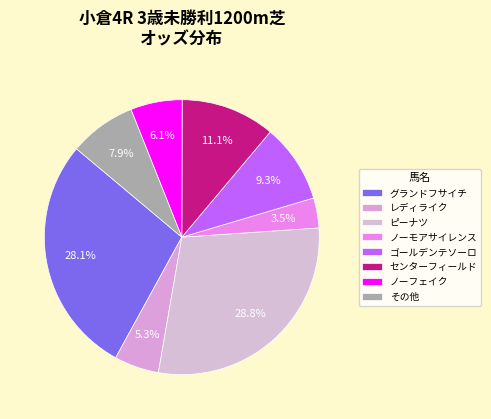

Is the sum of ゴールデンテソーロ and ノーモアサイレンス greater than half?

No